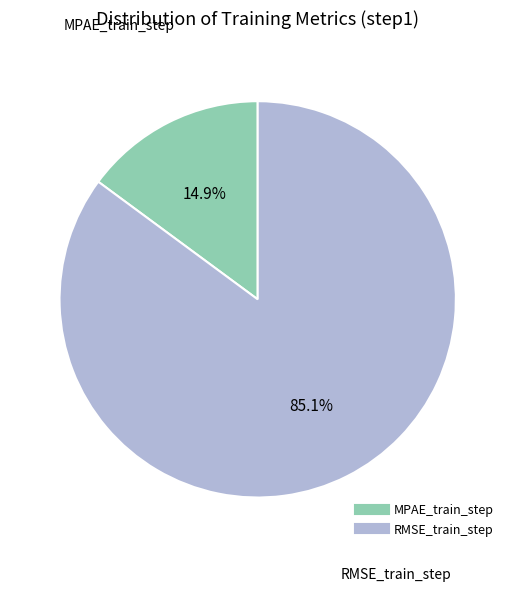

Does RMSE_train_step account for over 50% of the chart?

Yes